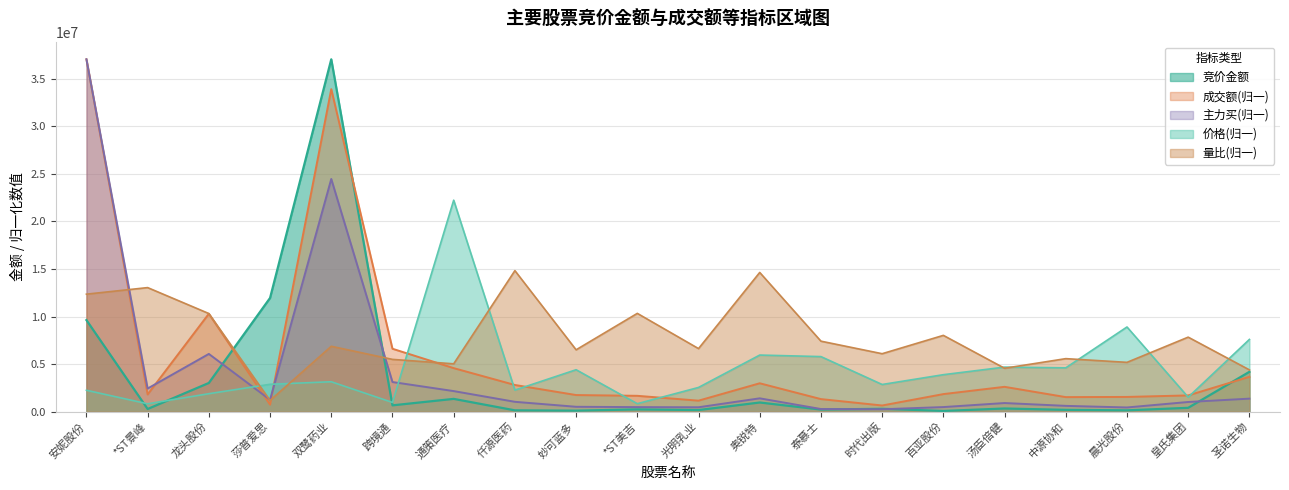

Which series has the largest total across all categories?

量比(归一)